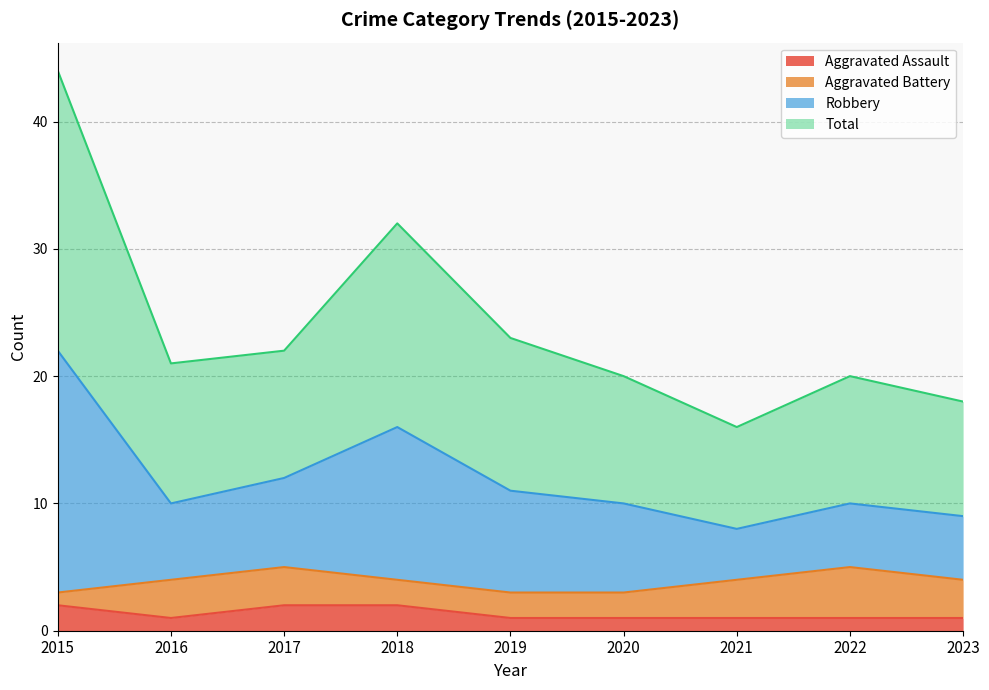

Does the chart display data point markers on the line(s)?

No